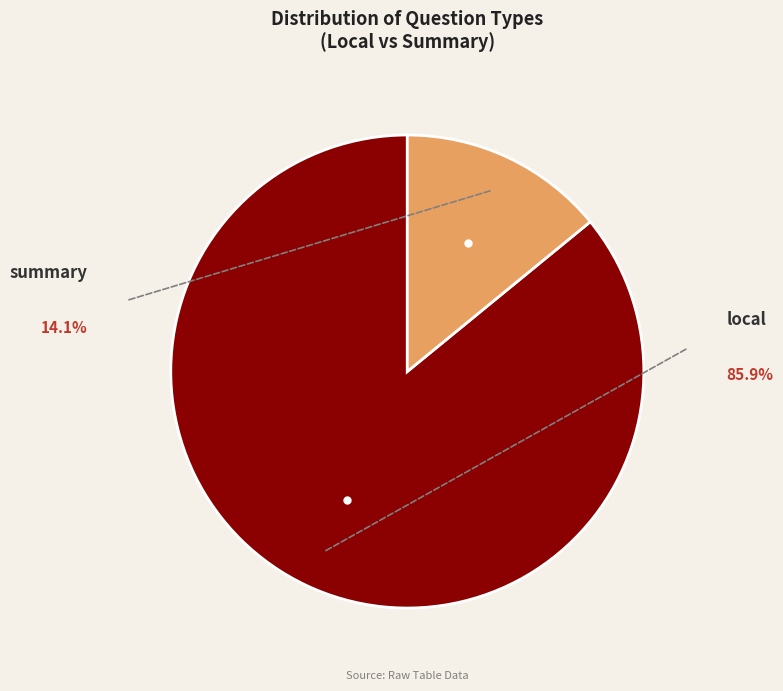

Is there any slice that represents more than half of the pie?

Yes